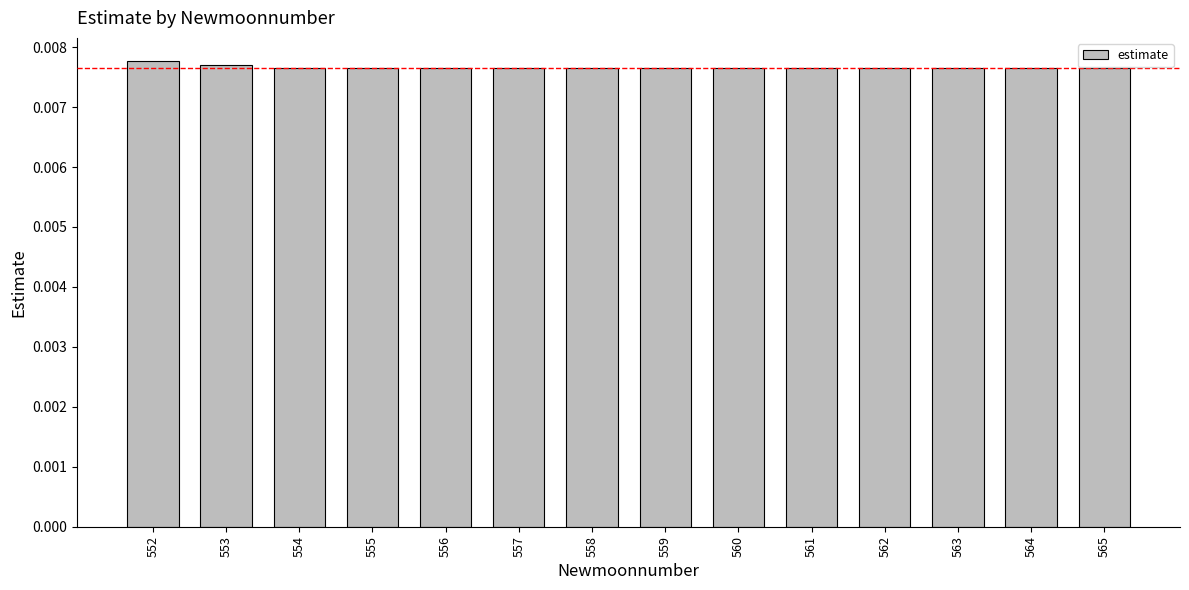

How many values are between 0 and 1?

14